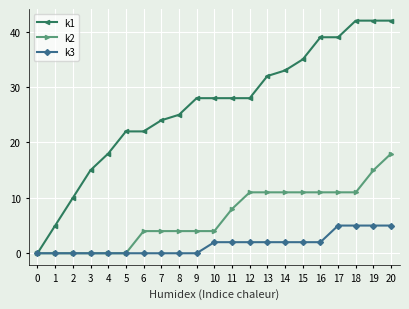

True or false: k2 has a value of -10 at 4.

False